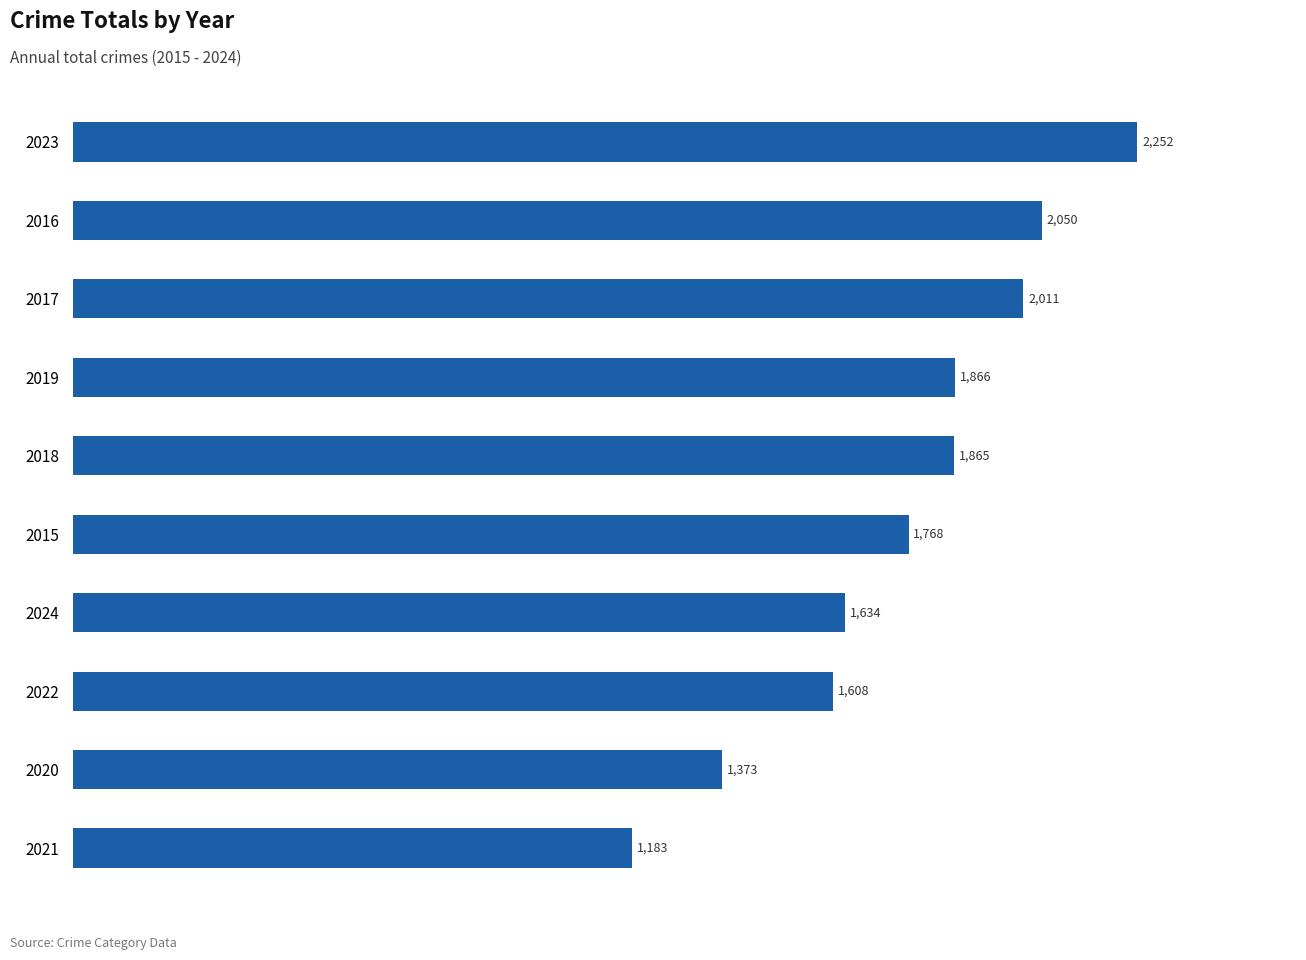

What is the greatest value displayed?

2252